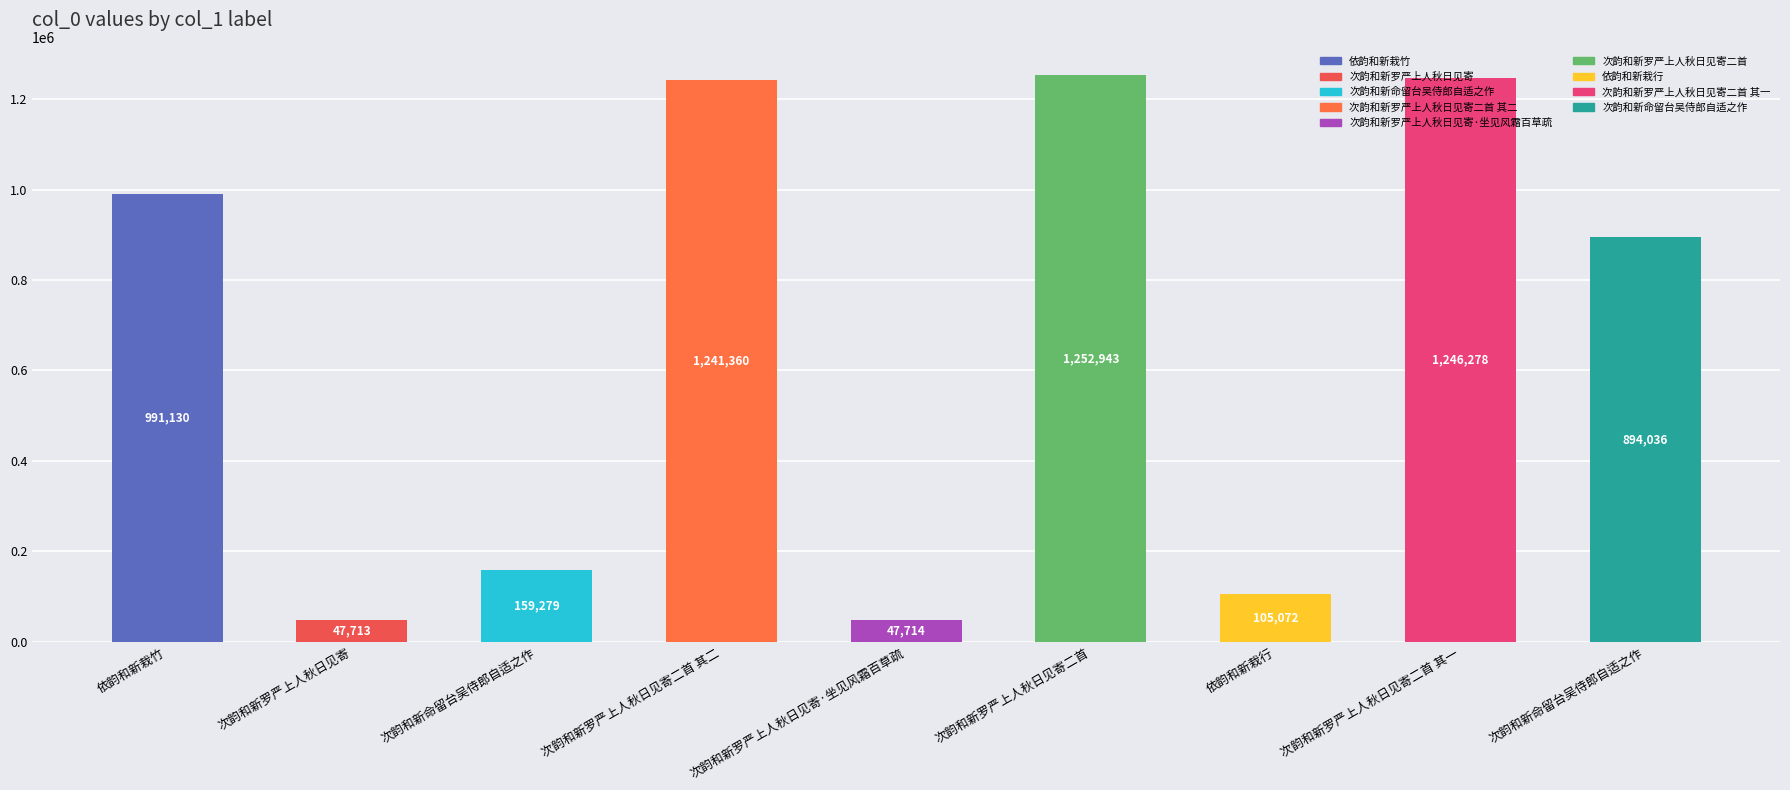

Reading right to left, transcribe all the data shown in this chart.

894036	1246278	105072	1252943	47714	1241360	159279	47713	991130